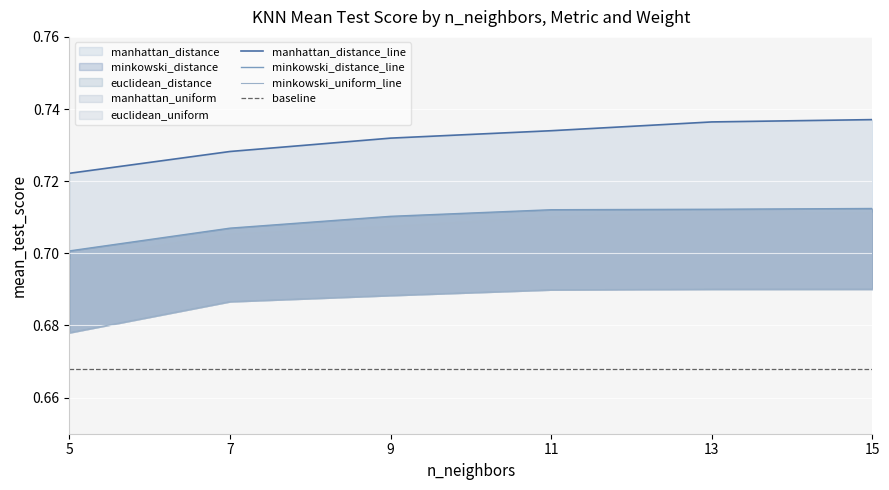

What is the minimum value for minkowski_uniform?

0.7